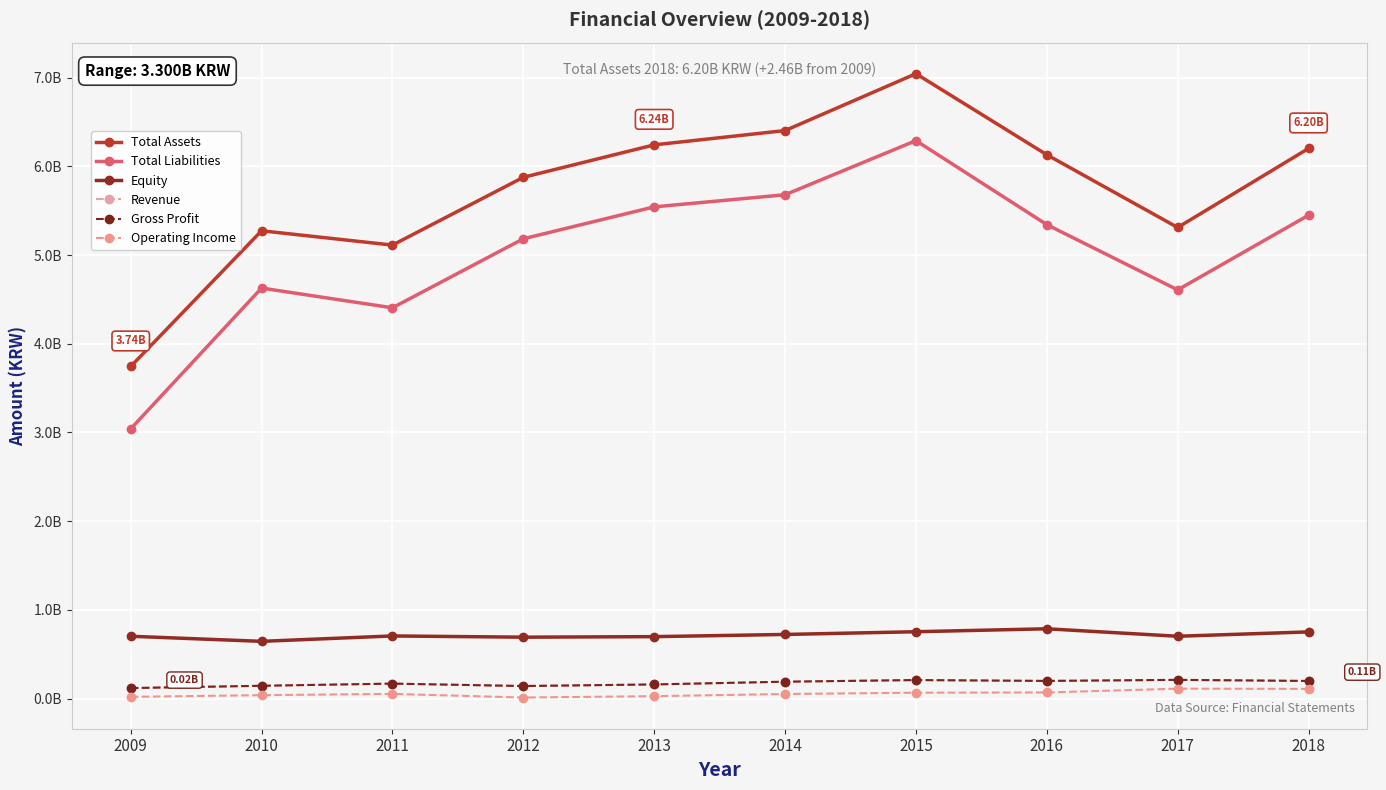

Reading right to left, transcribe all the data shown in this chart.

Total Assets: 2018=6201432097	2017=5310639272	2016=6130389480	2015=7043894718	2014=6402981344	2013=6241864259	2012=5876090986	2011=5112137216	2010=5273541472	2009=3743956103
Total Liabilities: 2018=5449071226	2017=4607391169	2016=5342857928	2015=6289597787	2014=5679427413	2013=5542987954	2012=5183205475	2011=4405398378	2010=4627586459	2009=3040802432
Equity: 2018=752360871	2017=703248103	2016=787531552	2015=754296931	2014=723553931	2013=698876305	2012=692885510	2011=706738838	2010=645955014	2009=703153671
Revenue: 2018=199368596	2017=211775956	2016=199786802	2015=209551507	2014=191099489	2013=160175117	2012=142200098	2011=169482753	2010=145099994	2009=119234104
Gross Profit: 2018=199368596	2017=211775956	2016=199786802	2015=209551507	2014=191099489	2013=160175117	2012=142200098	2011=169482753	2010=145099994	2009=119234104
Operating Income: 2018=110025072	2017=112594470	2016=69858122	2015=66953964	2014=52335634	2013=27951752	2012=12634392	2011=53579167	2010=39330688	2009=20330536